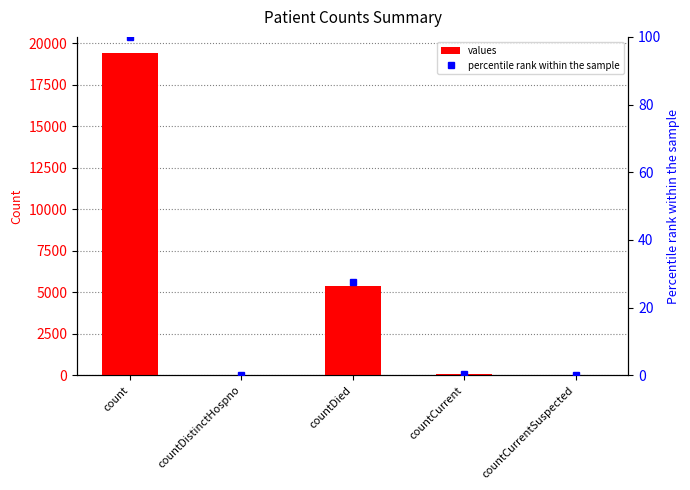

Which label corresponds to the largest value in the chart?

count